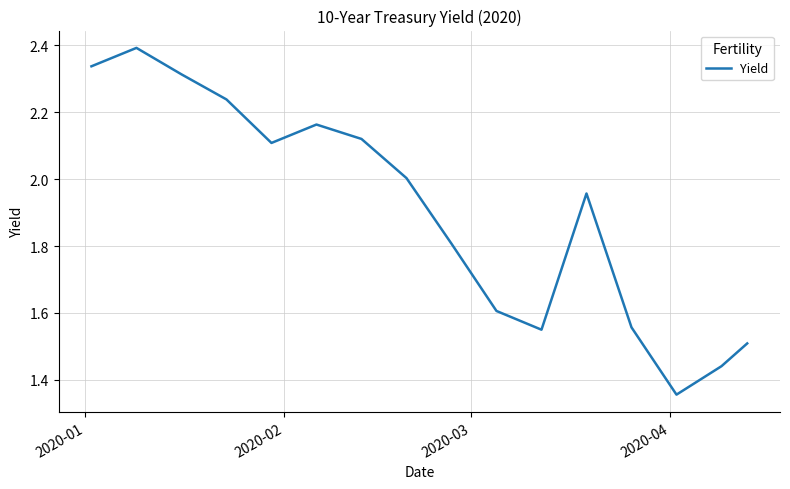

What is the difference between the maximum and minimum values?

1.0